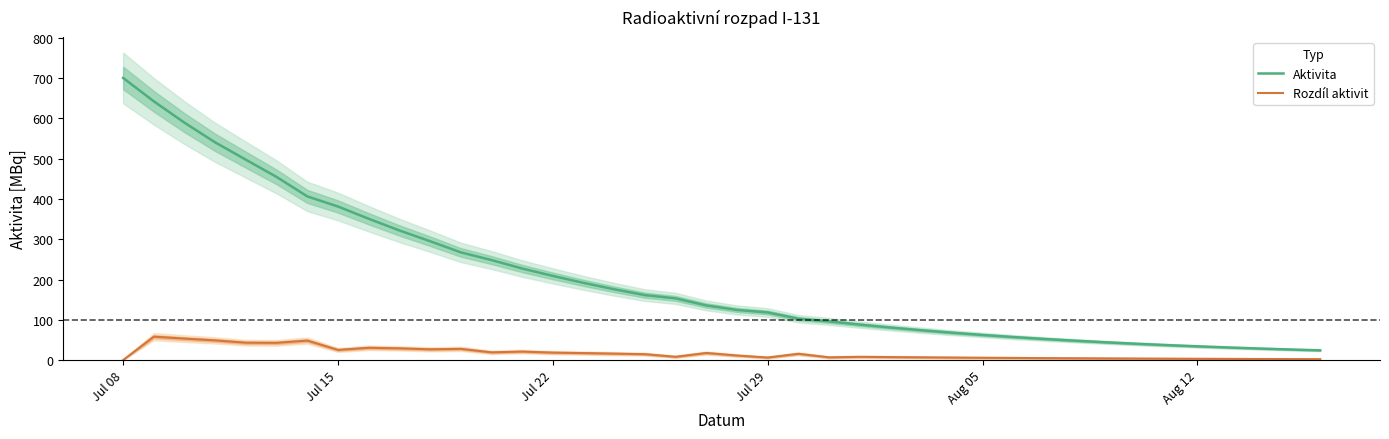

Is it true that Aktivita equals 92.9 at Jul 22?

False